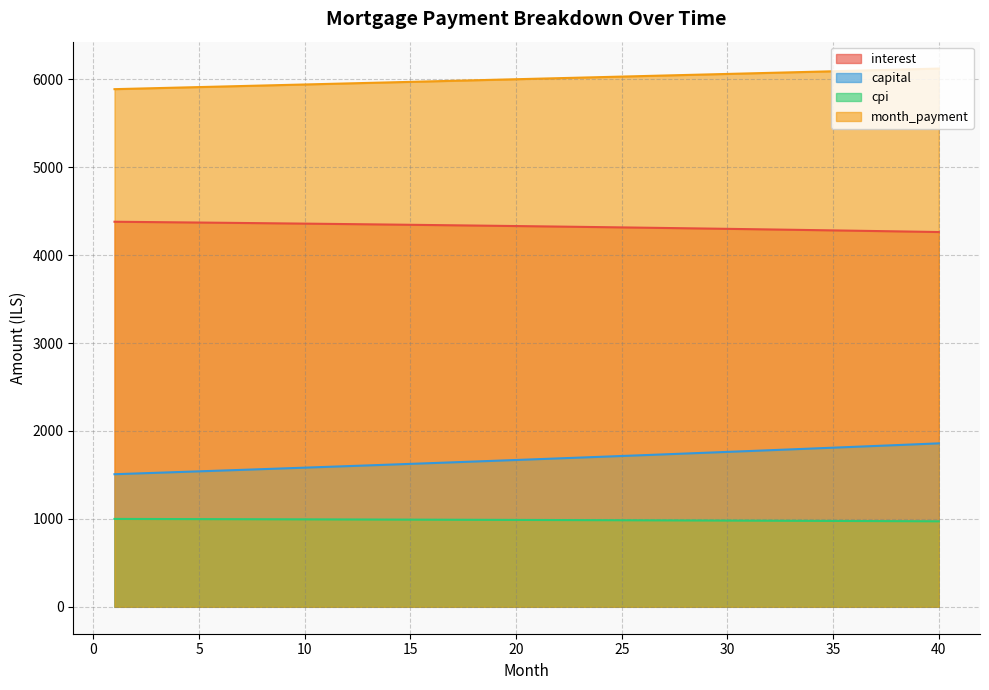

What is the value of the capital point at the 8th from the left?

1565.7